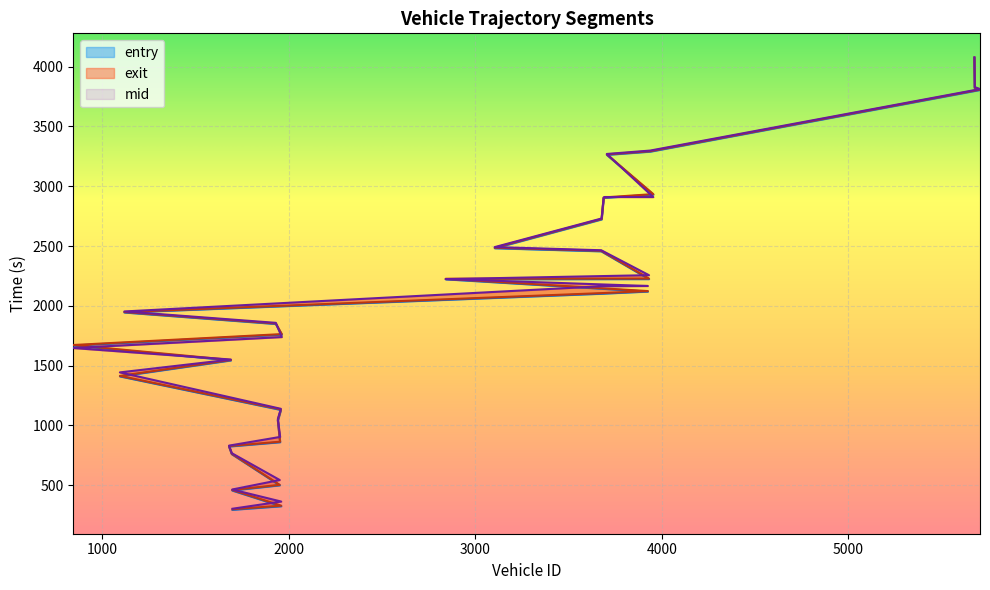

After their last crossing, which series has the higher values: exit or entry?

exit